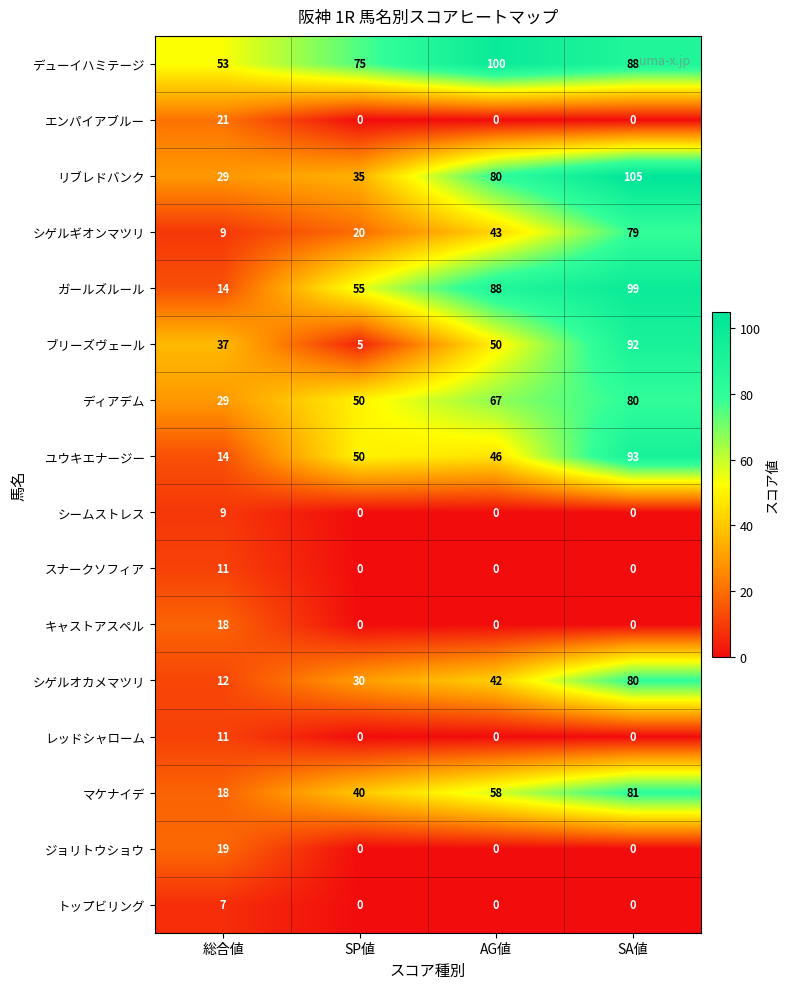

What is the sum of the ブリーズヴェール values at SP値 and 総合値?

42